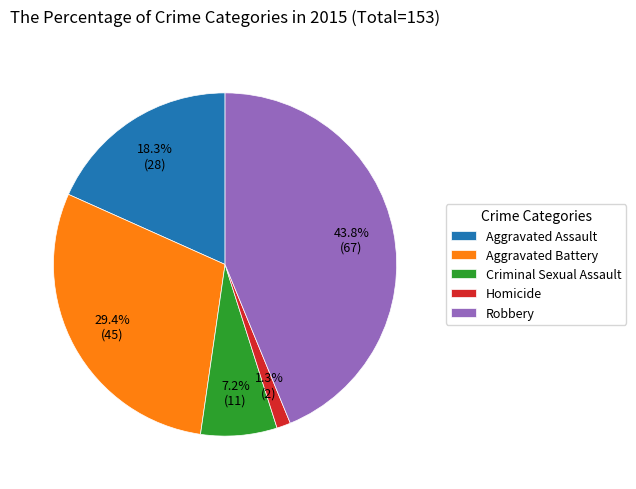

To the nearest percent, what portion does Aggravated Assault represent?

18%